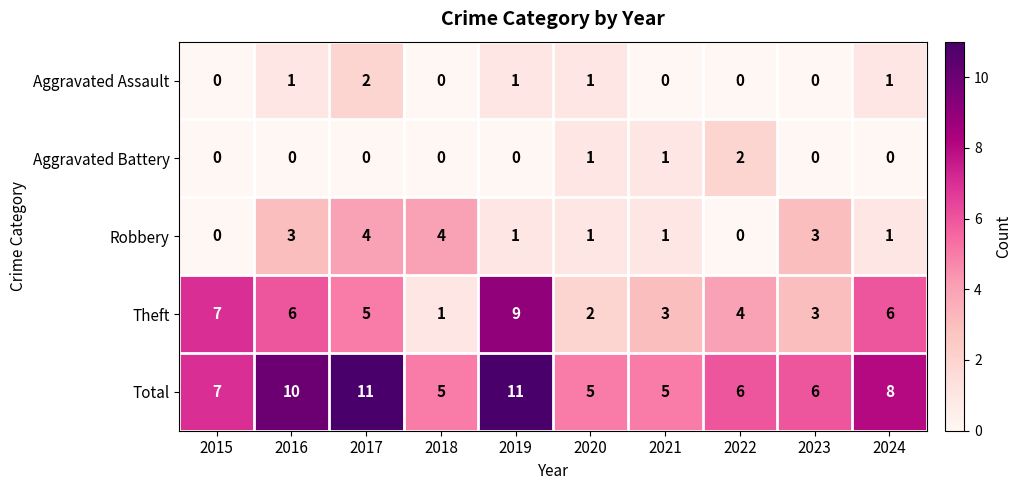

The value of Aggravated Assault at 2023 is 0. True or false?

True